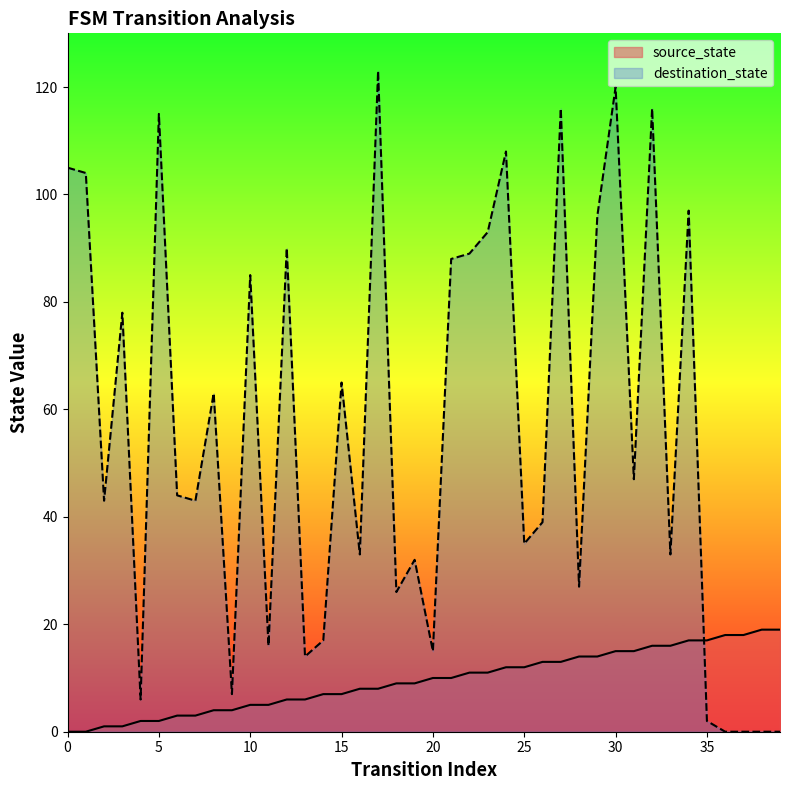

True or false: source_state and destination_state intersect in this chart.

True